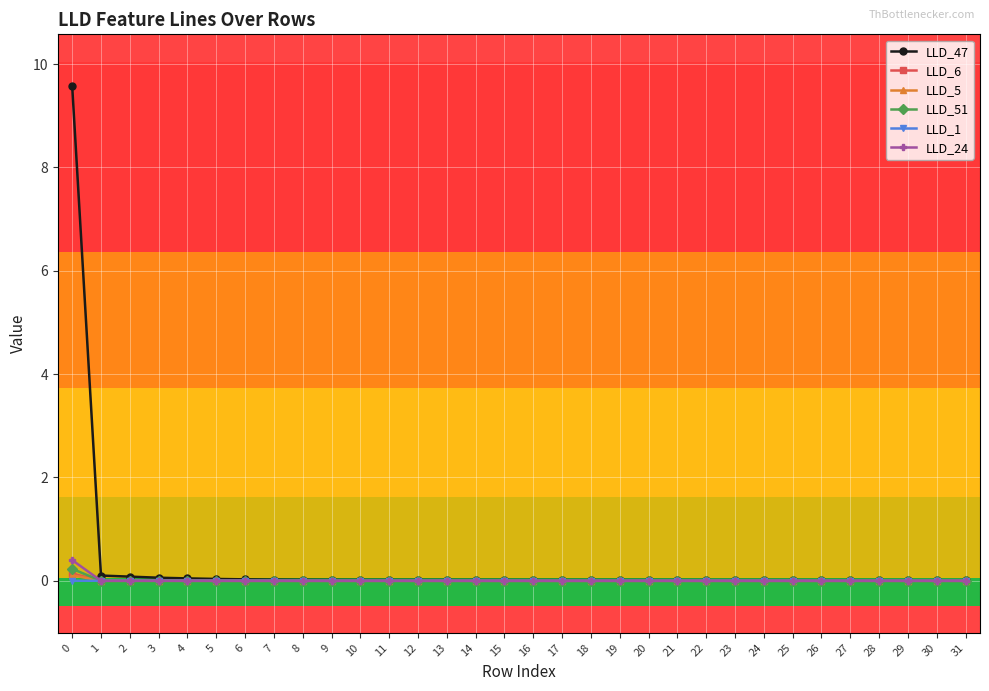

True or false: LLD_6 has a value of -0.0 at 19.

True